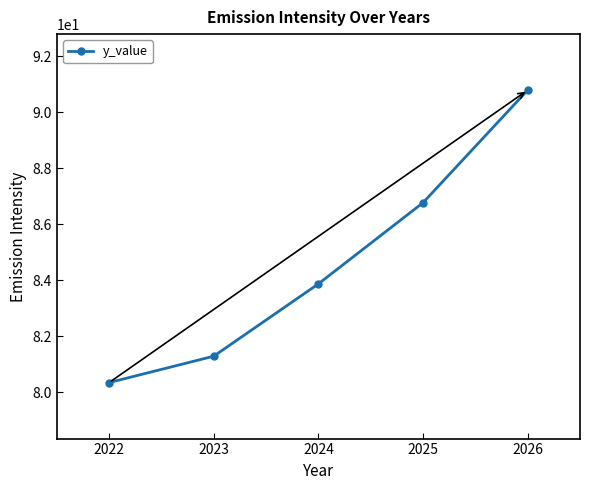

How many series are shown in this chart?

1